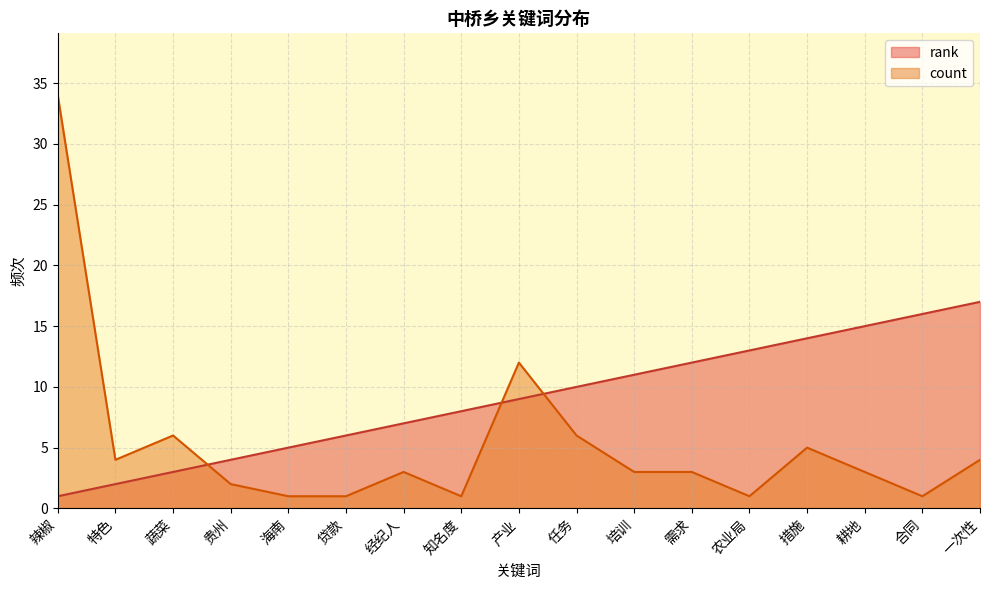

What is the value of the rank point at the 15th from the left?

15